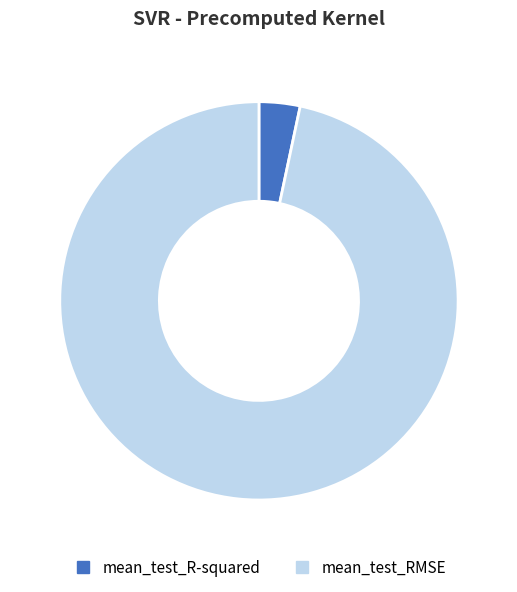

Between mean_test_R-squared and mean_test_RMSE, which is larger?

mean_test_RMSE